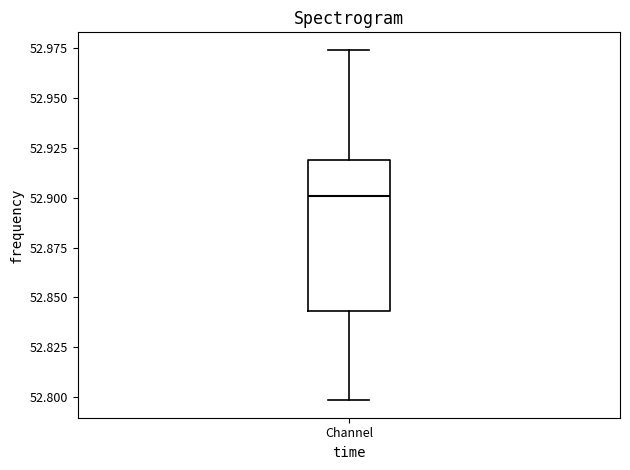

Where is the lower edge of the box for Channel on the y-axis? The values are not printed on the chart, so give them approximately, as read against the axis.

52.845